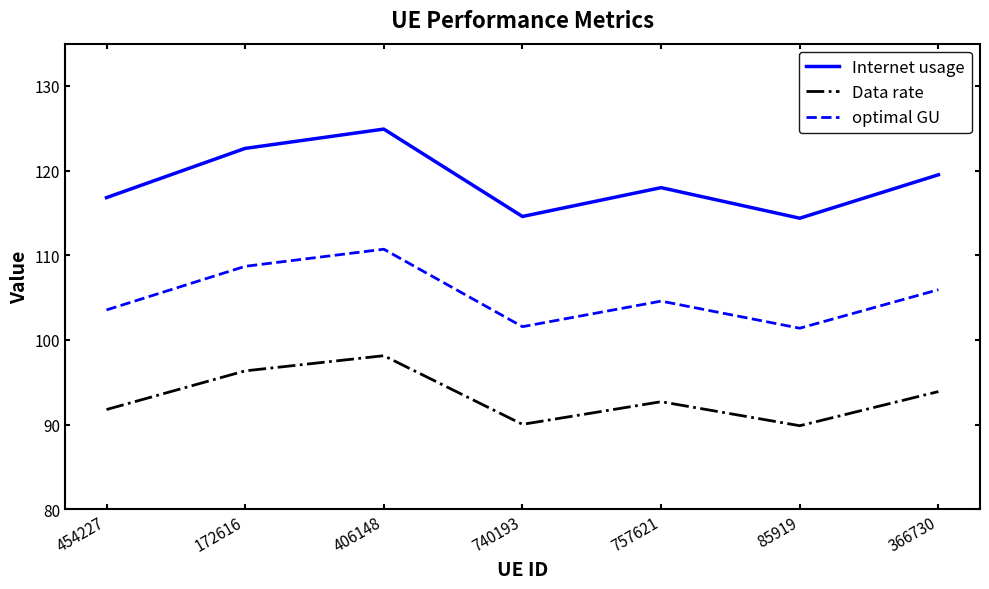

Which series has the largest total across all categories?

Internet usage